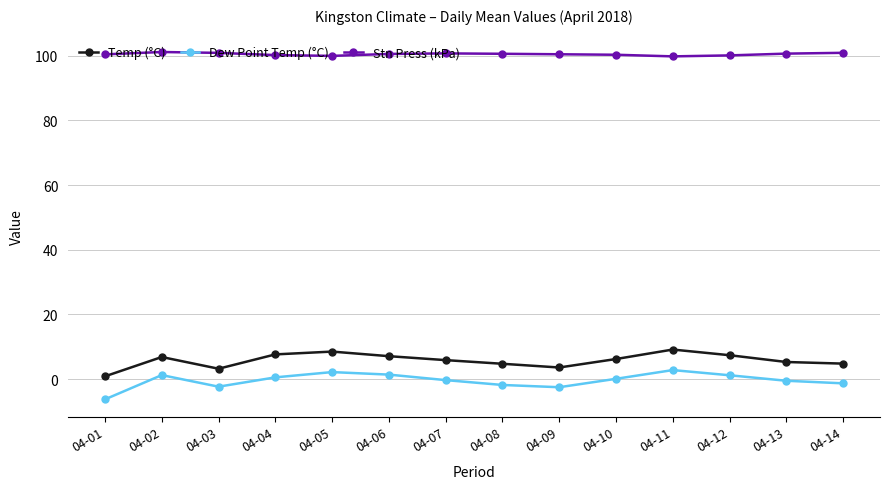

What is the value of the Stn Press (kPa) point at the 13th from the left?

100.7